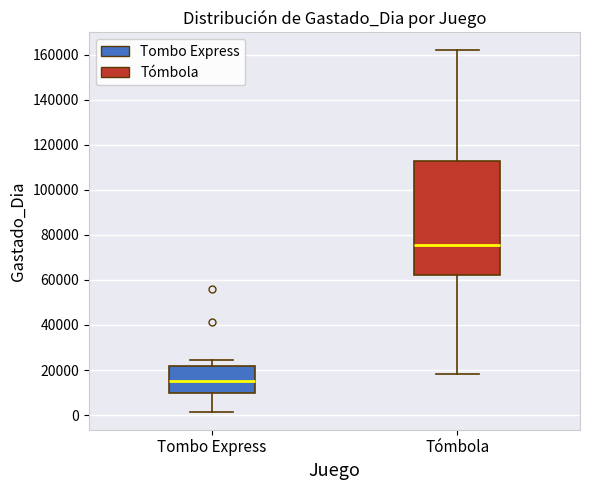

Comparing the boxes themselves (not the whiskers), which one is the tallest?

Tómbola